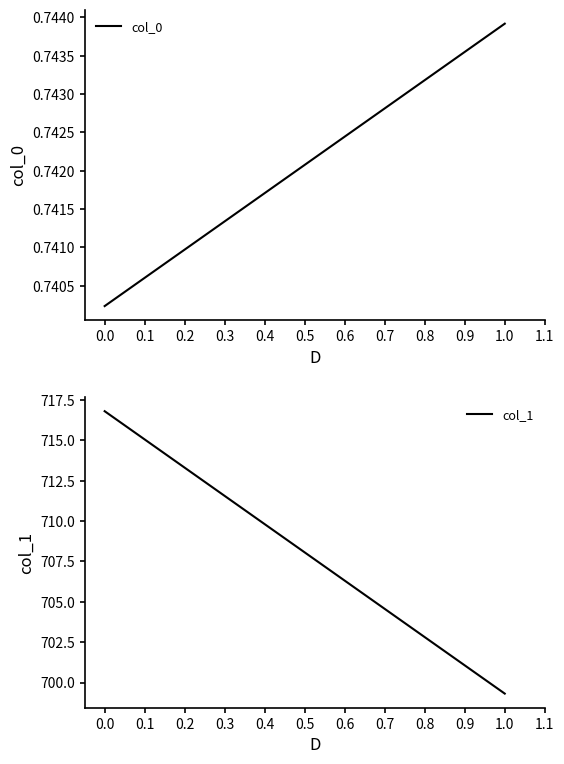

Does the chart have visible grid lines?

No